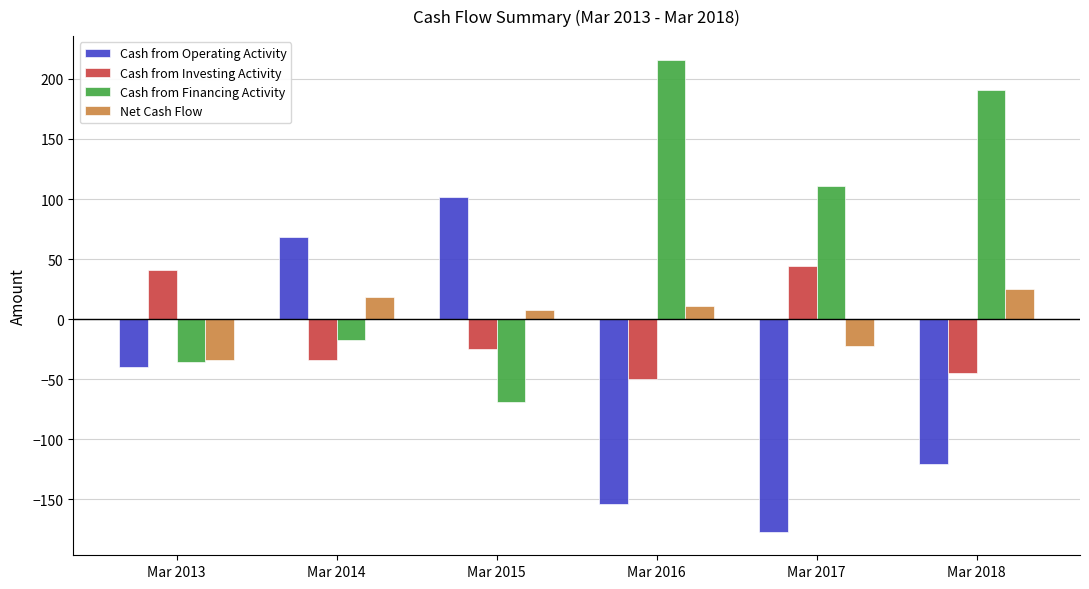

Reading left to right, extract all data points from this chart.

Cash from Operating Activity: -40	68	102	-154	-177	-121
Cash from Investing Activity: 41	-34	-25	-50	44	-45
Cash from Financing Activity: -36	-17	-69	216	111	191
Net Cash Flow: -34	18	8	11	-22	25